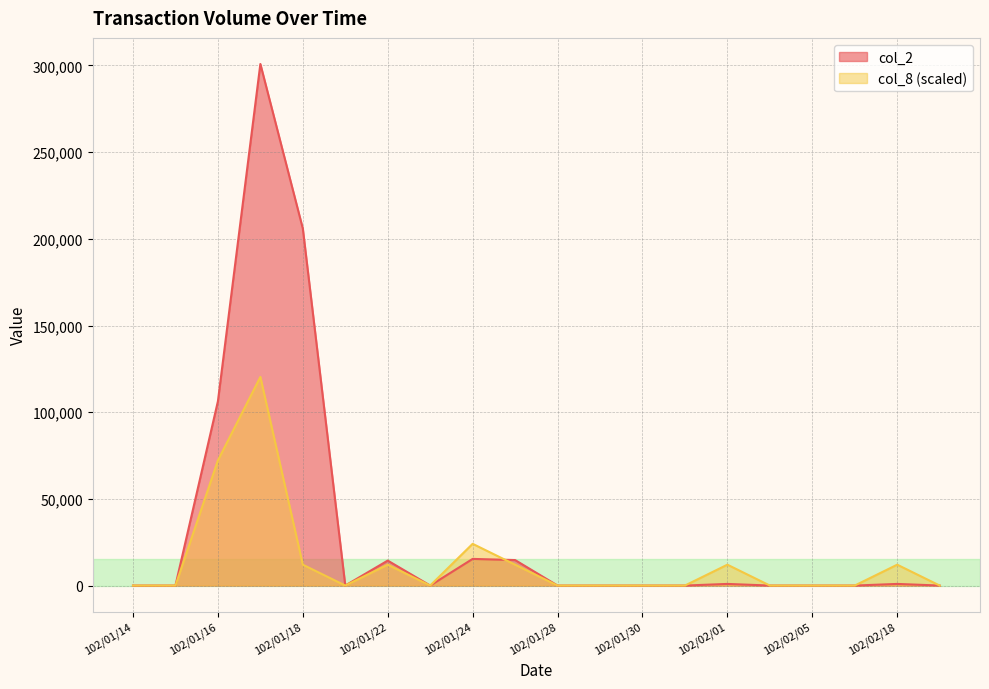

Which series ends up on top after the final intersection of col_8 and col_2?

col_2